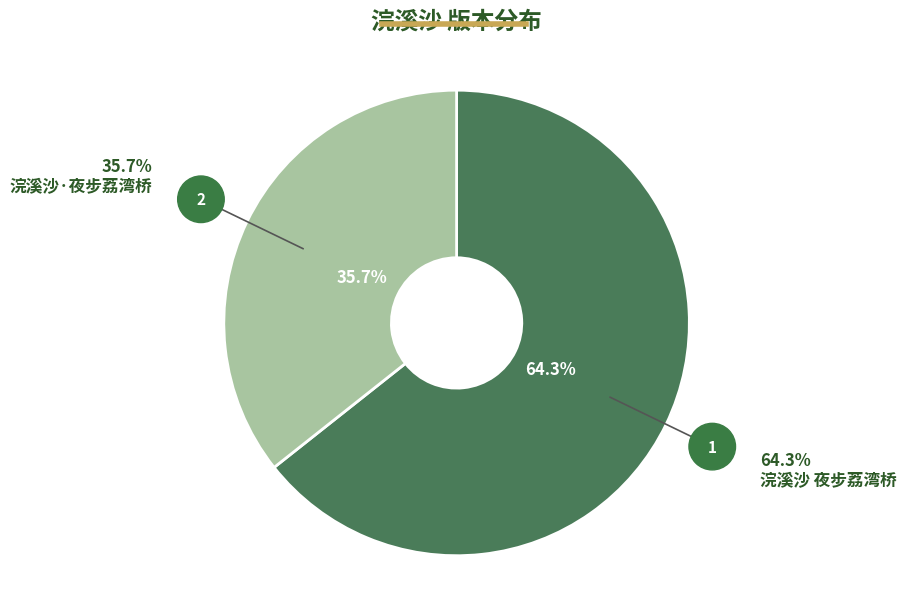

Does any single category account for the majority?

Yes